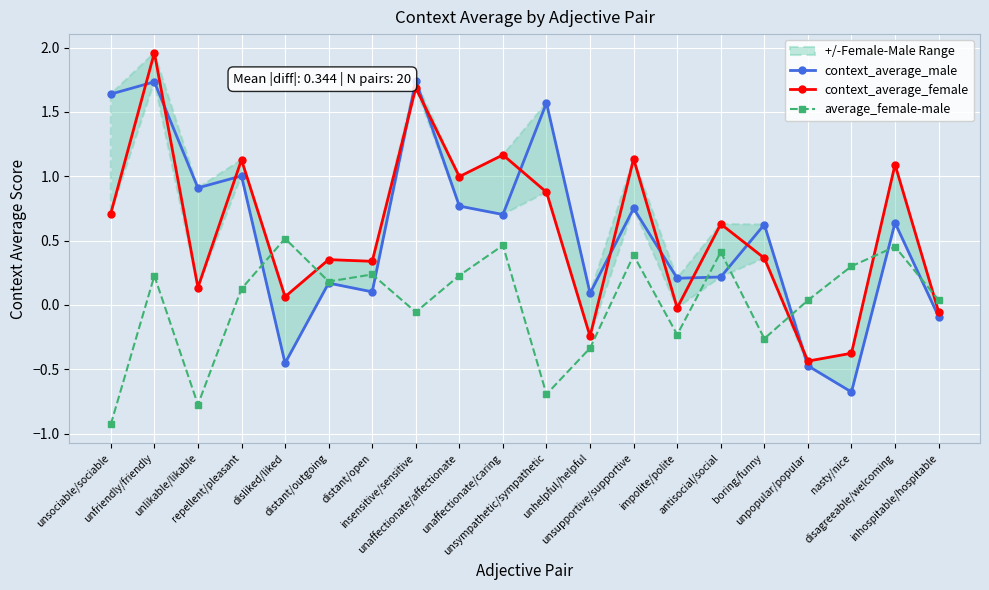

Which series changed the most between unaffectionate/caring and disagreeable/welcoming?

context_average_female